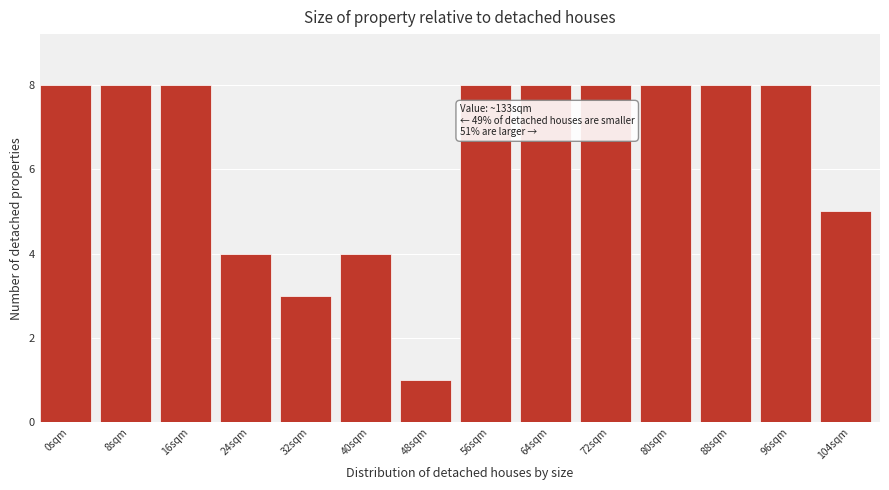

Reading left to right, extract all data points from this chart.

0sqm=8	8sqm=8	16sqm=8	24sqm=4	32sqm=3	40sqm=4	48sqm=1	56sqm=8	64sqm=8	72sqm=8	80sqm=8	88sqm=8	96sqm=8	104sqm=5